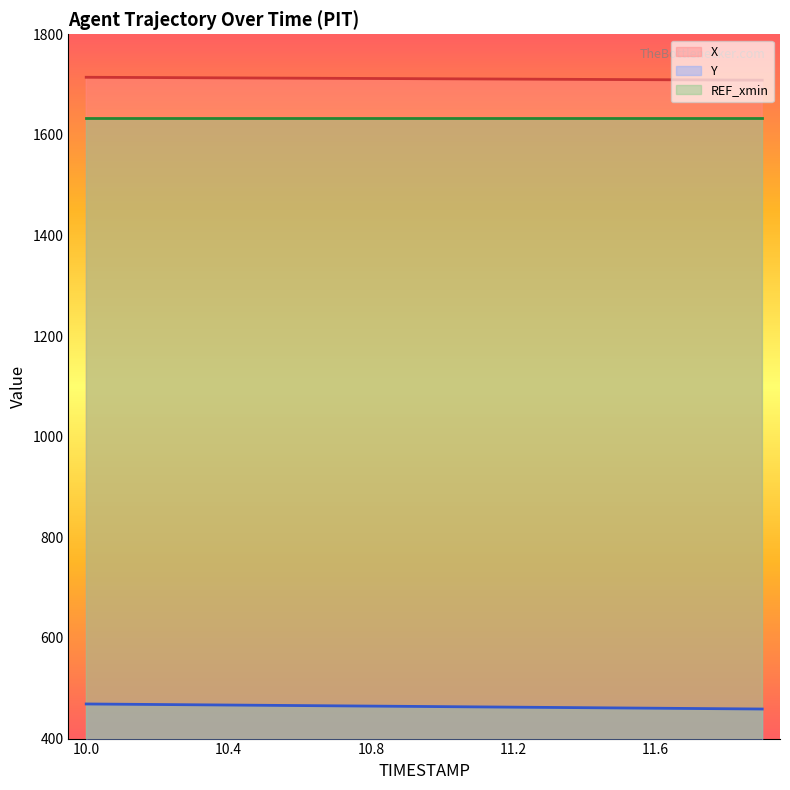

What is the spread (max minus min) of values at 10.8?

1247.6